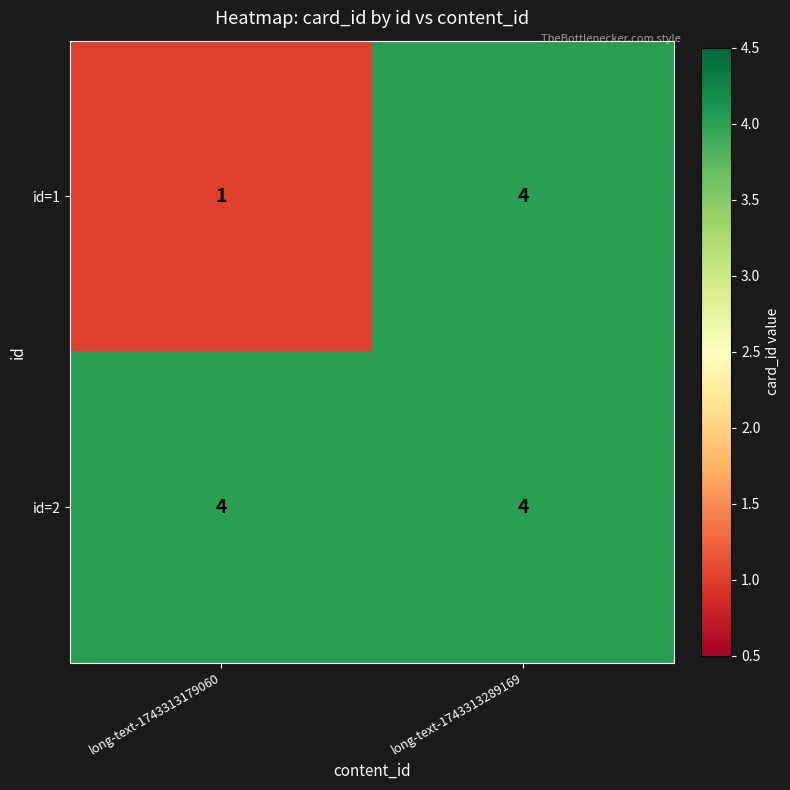

Rank the series by their average value, from highest to lowest.

id=2, id=1